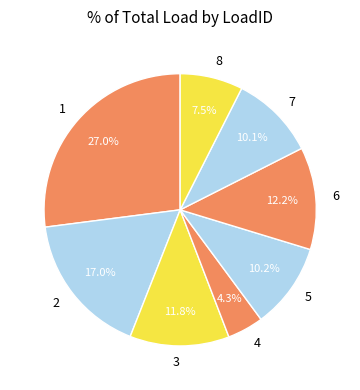

What is the smallest slice in the pie chart?

4